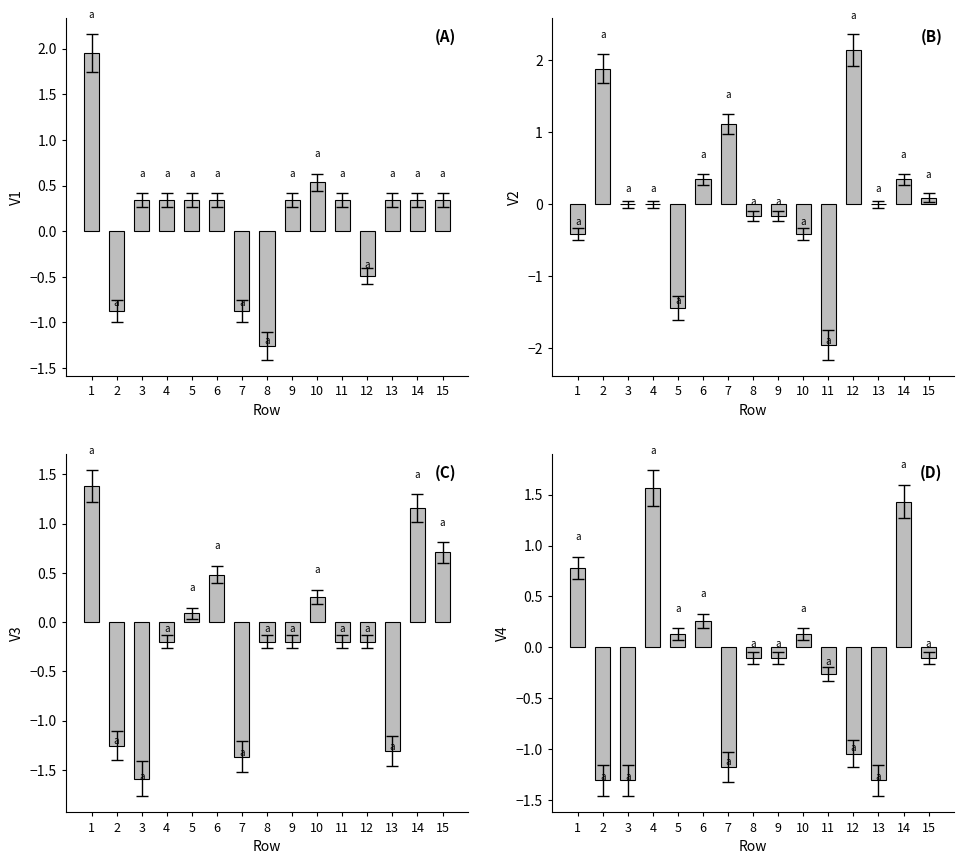

At which category is the sum across all series the highest?

1